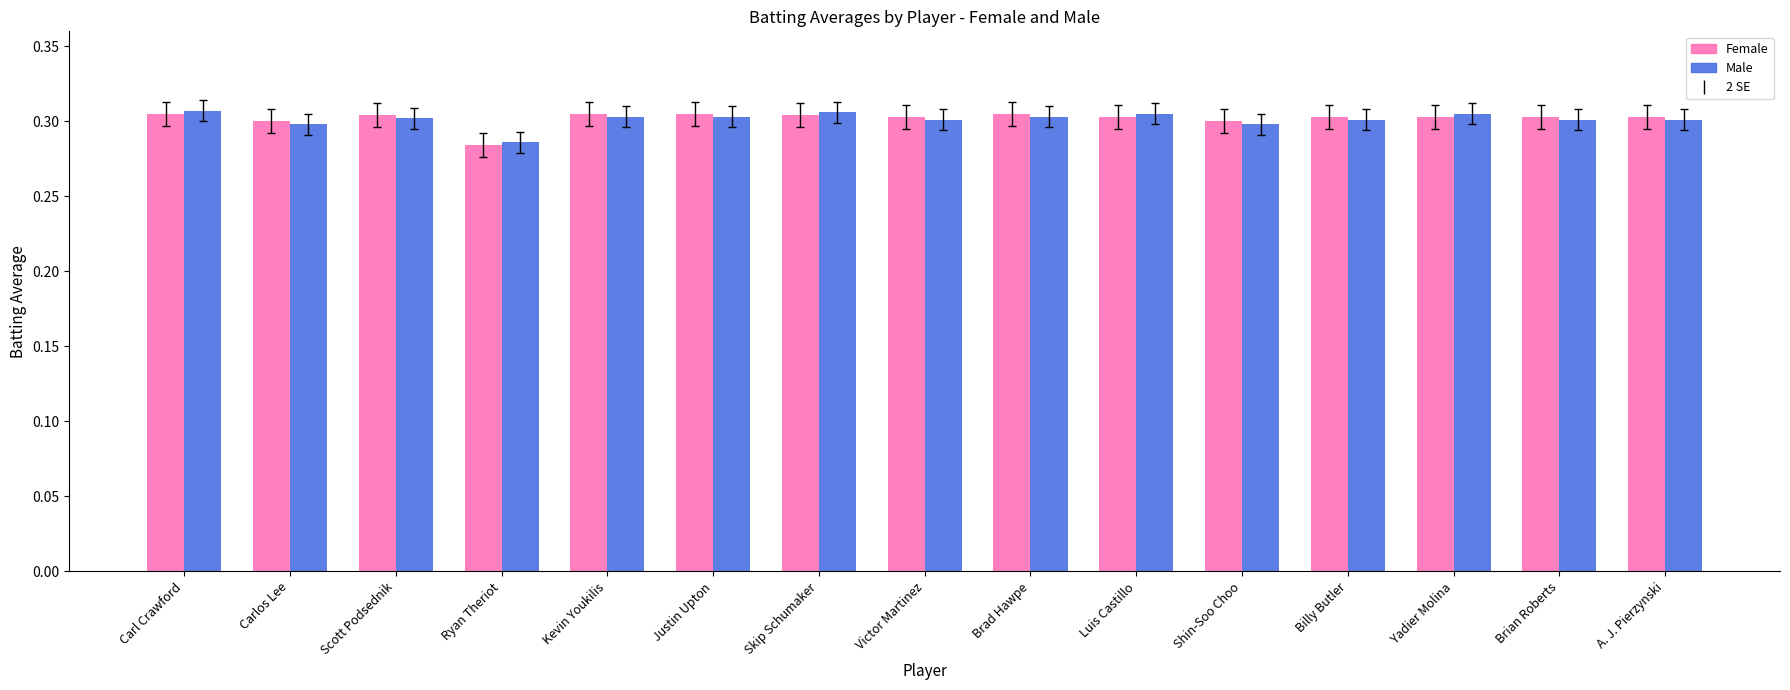

Which category has the lowest value in the Female series?

Ryan Theriot